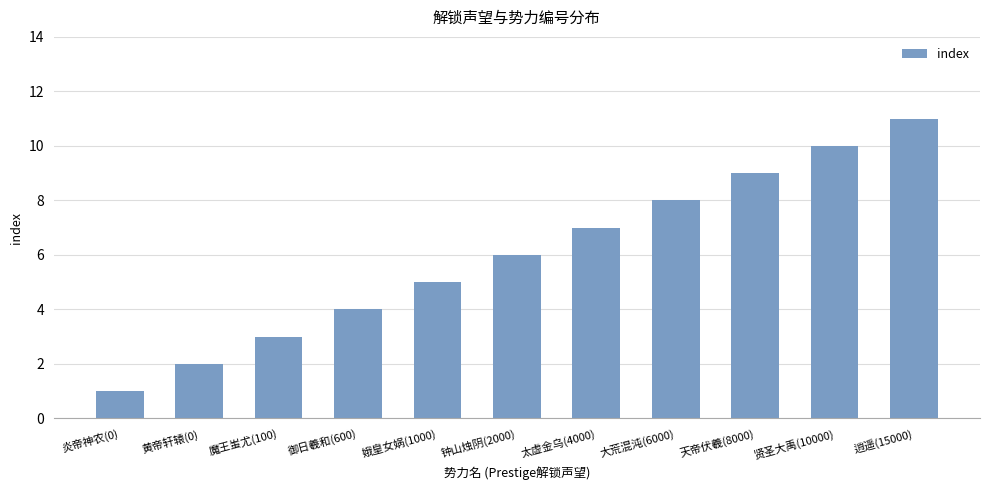

What is the smallest value displayed?

1